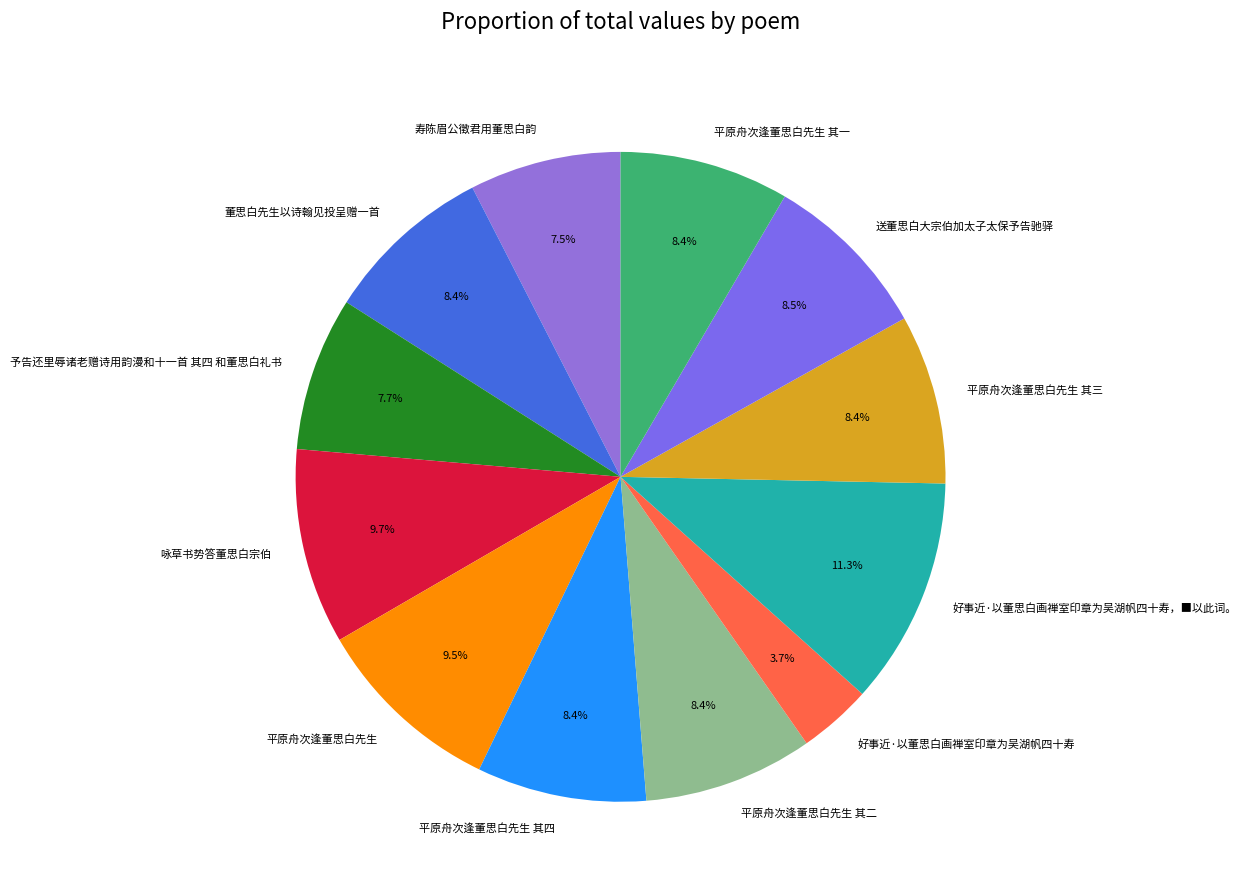

To the nearest percent, what percentage of the pie is 平原舟次逢董思白先生 其二?

8%